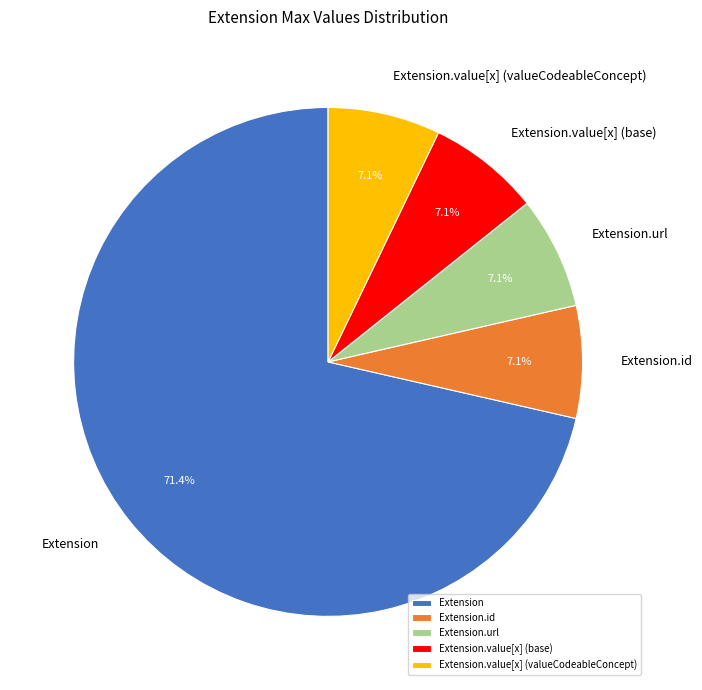

What is the largest slice in the pie chart?

Extension